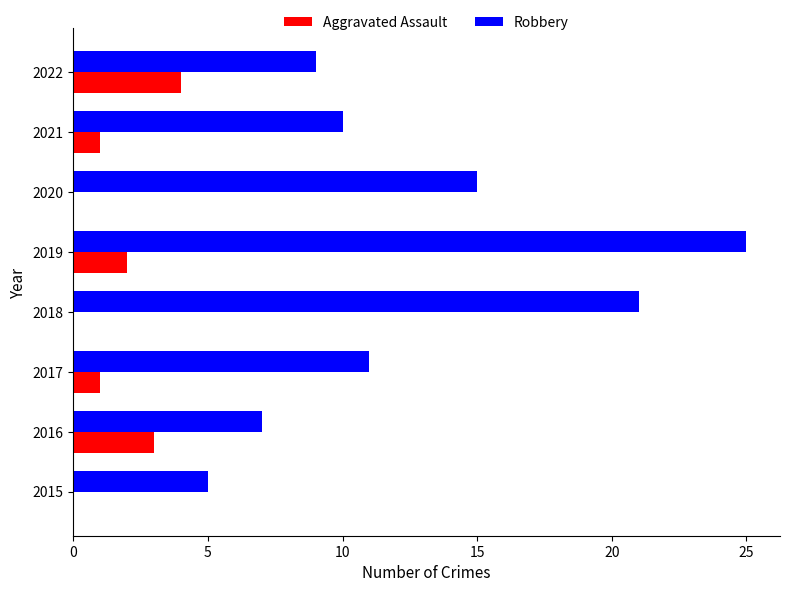

At which label does Aggravated Assault reach its peak?

2022